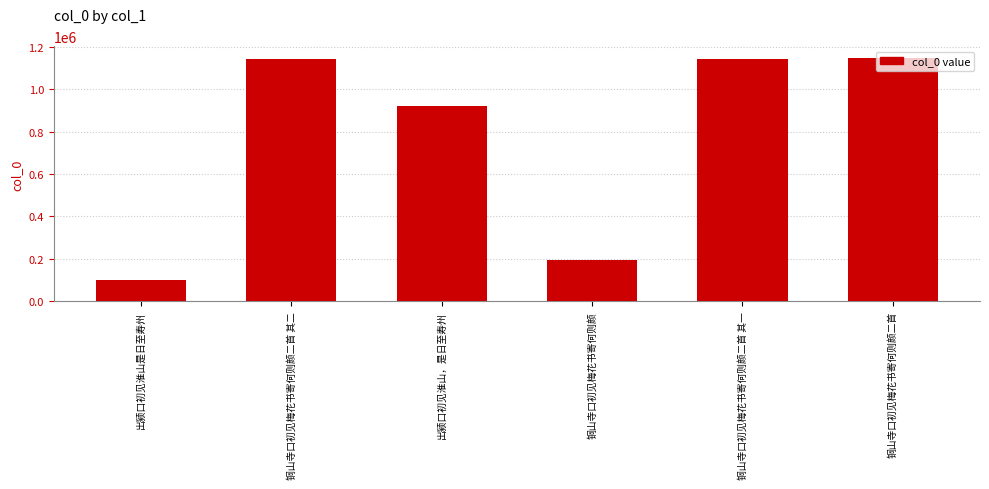

What is the average value?

773790